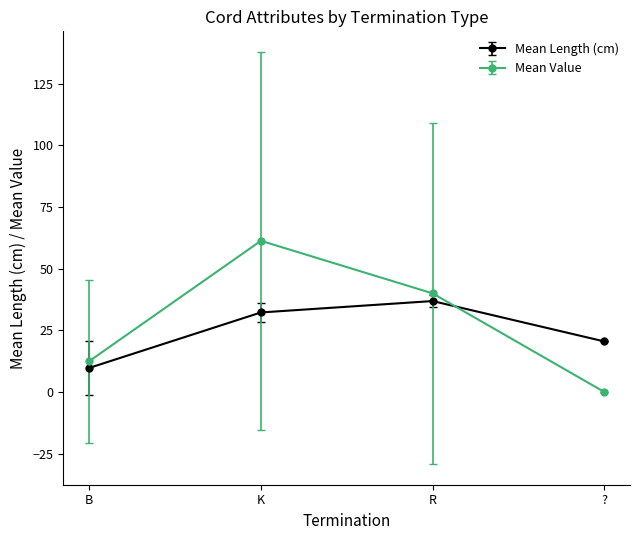

What is the value of the Mean Length (cm) point at the 4th from the left?

20.5